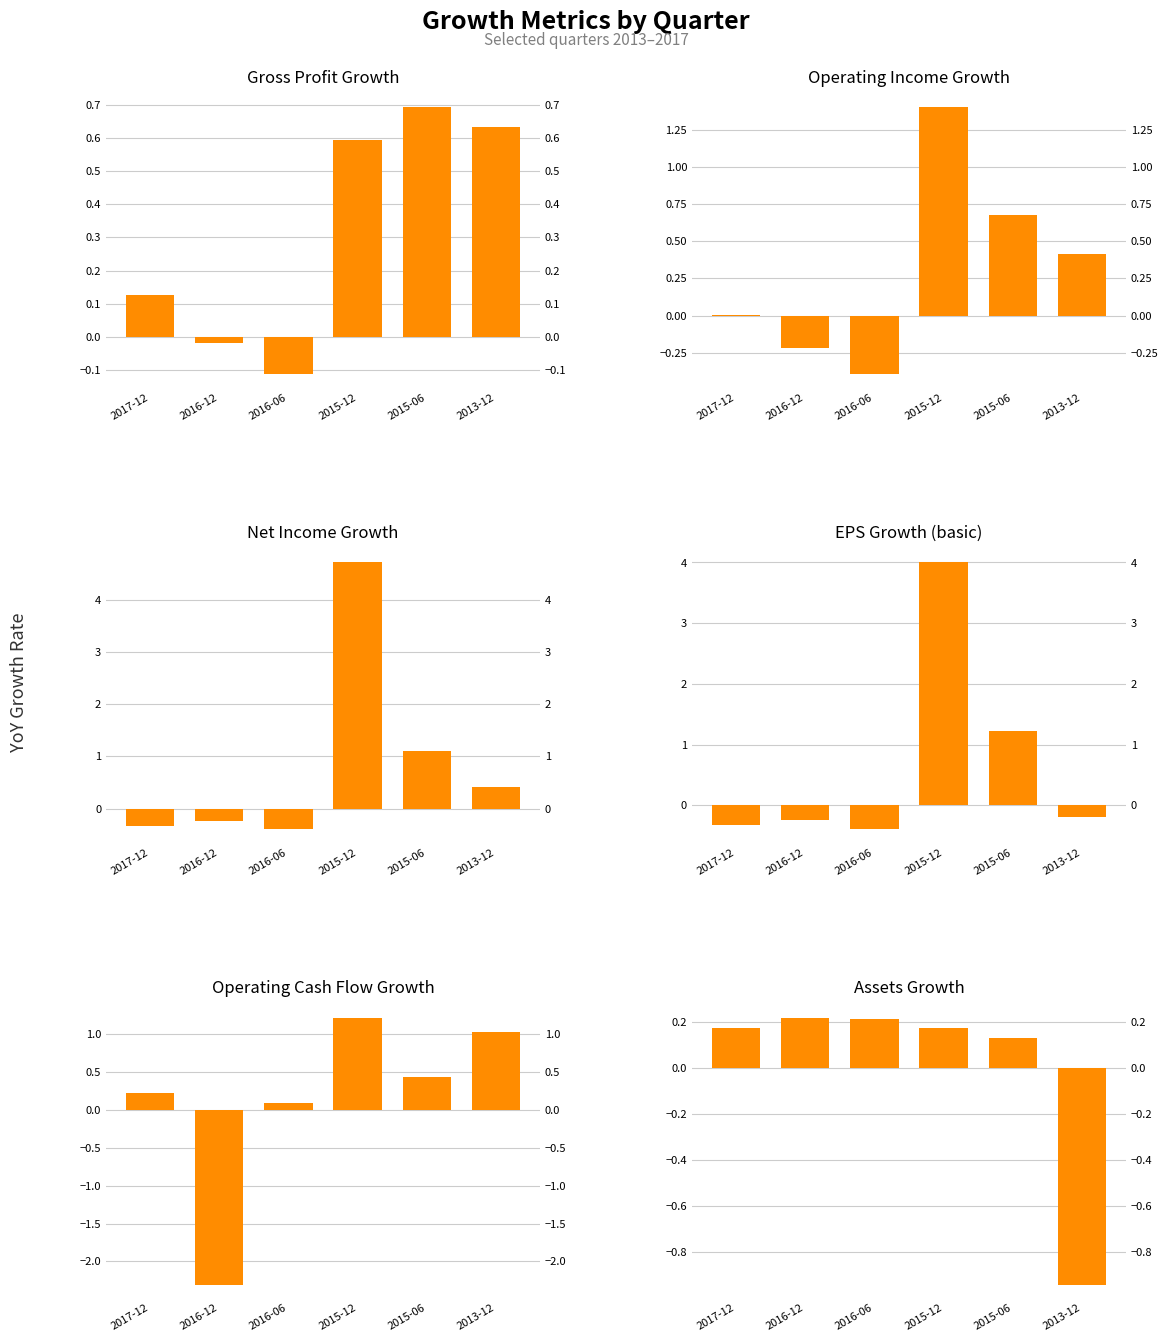

What position from the left is 2016-06?

3